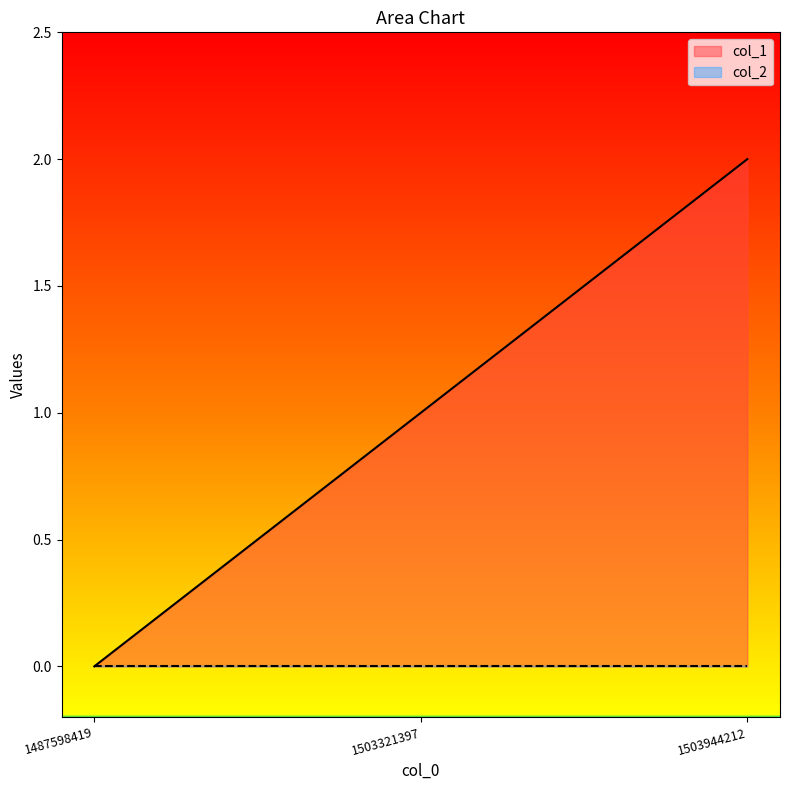

How many distinct data groups are displayed?

2